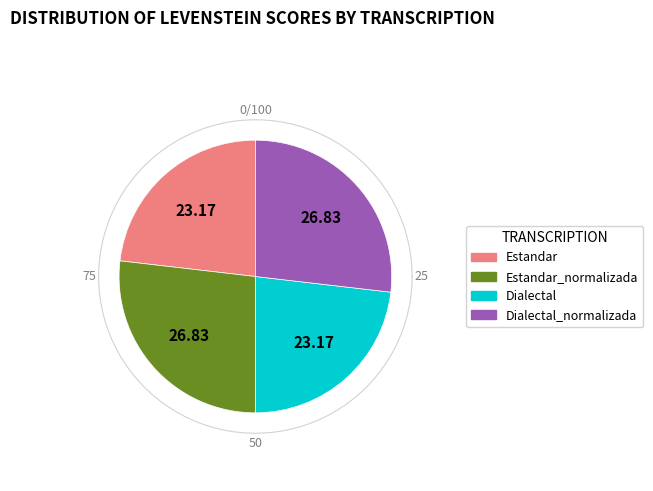

True or false: Dialectal_normalizada accounts for 27% of the total.

True